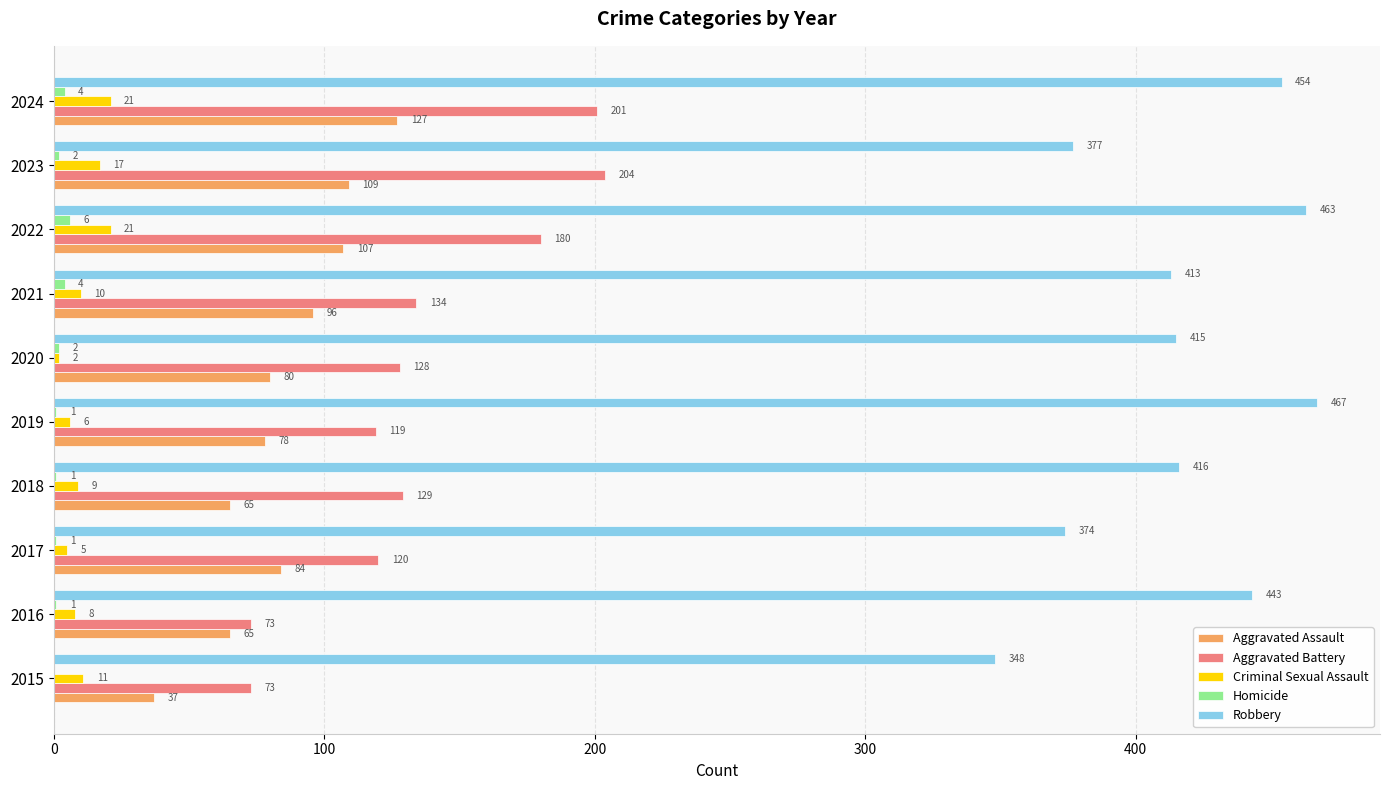

What are all the series names shown in the legend?

Aggravated Assault, Aggravated Battery, Criminal Sexual Assault, Homicide, Robbery